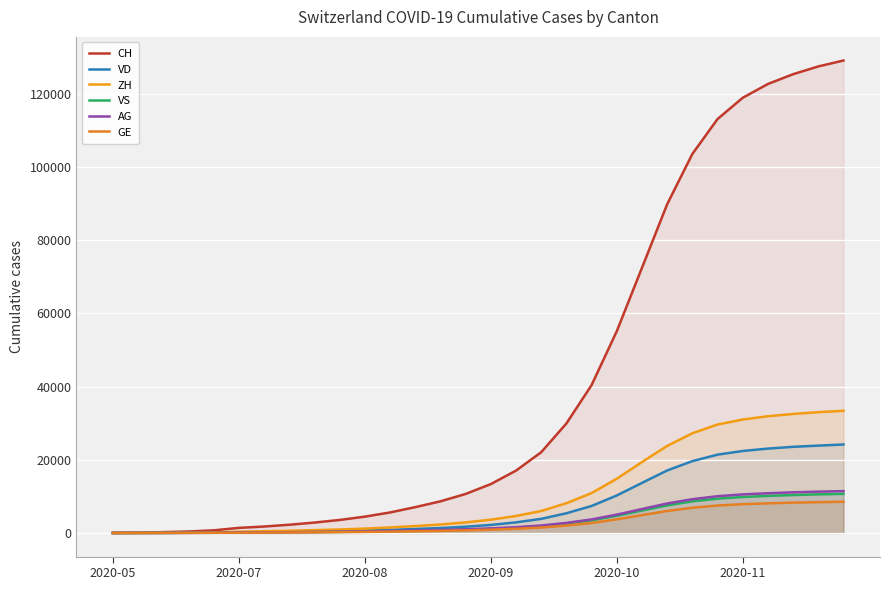

List the series in order of their peak value, highest first.

CH, ZH, VD, AG, VS, GE